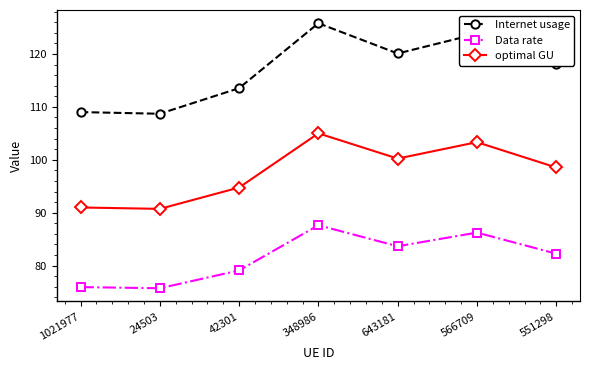

True or false: optimal GU and Data rate cross at least once.

False